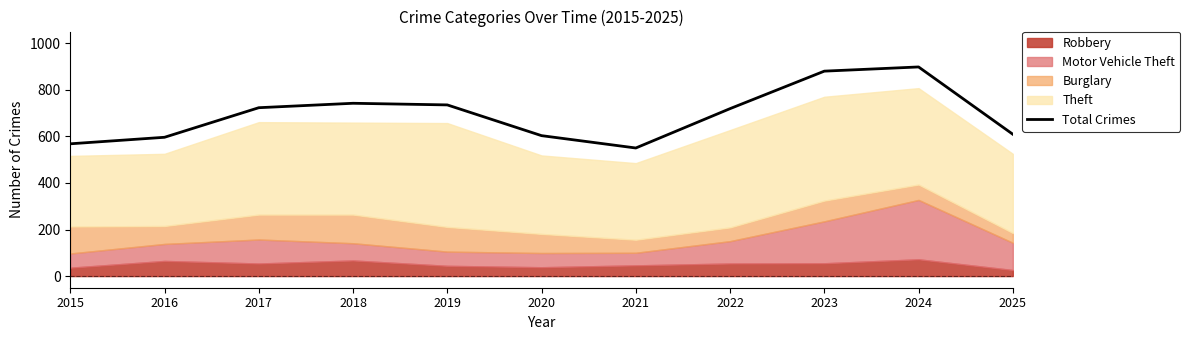

What is the value of the 1st point from the left?

568